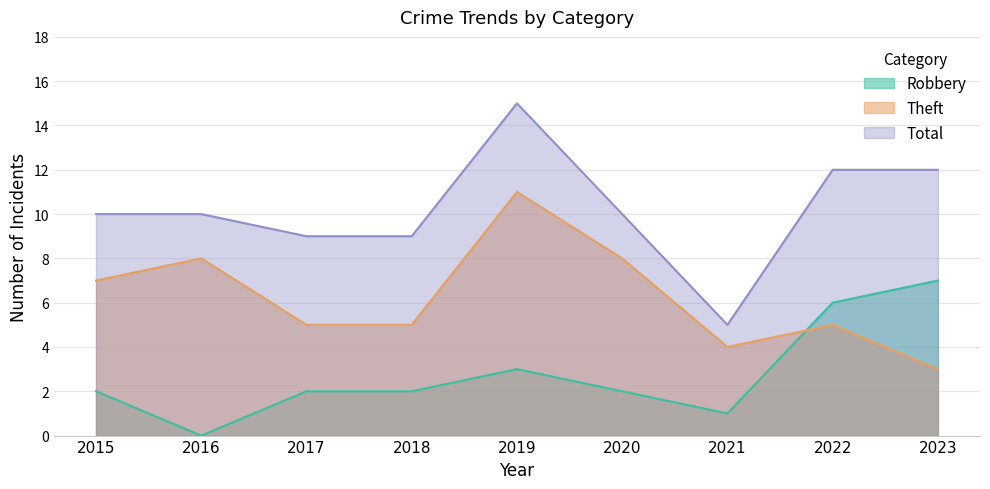

Which series has the largest total across all categories?

Total